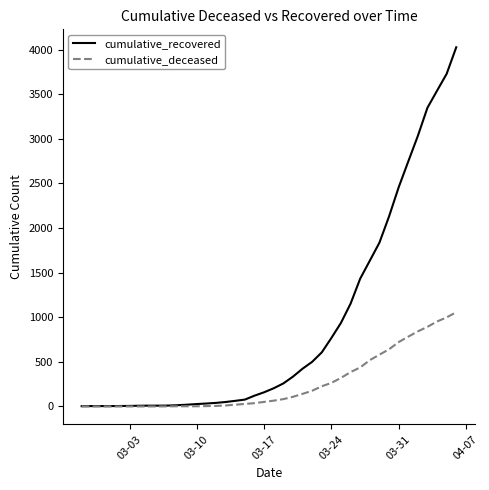

Which series has the largest total across all categories?

cumulative_recovered